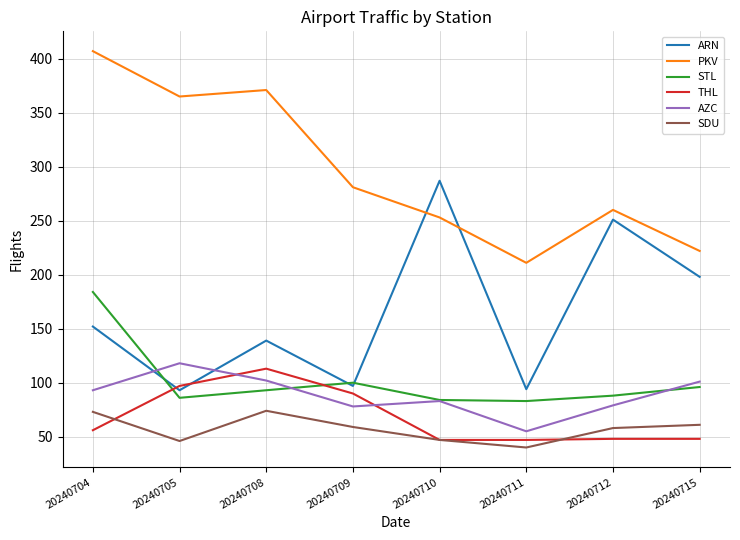

Where does the SDU series first go above 59?

20240704